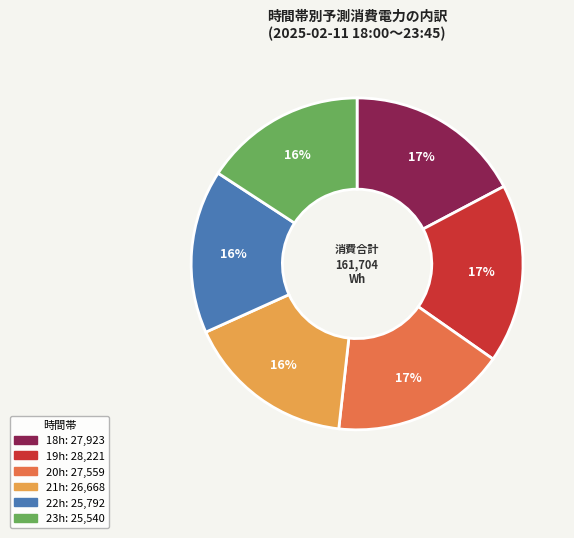

Count the number of slices in the pie.

6